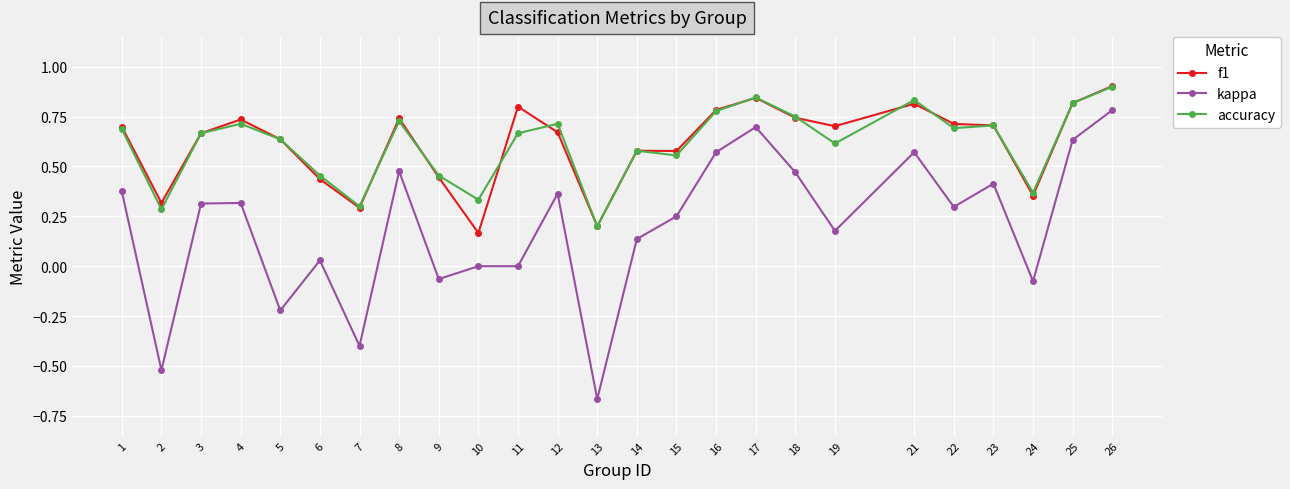

True or false: kappa and f1 intersect in this chart.

False